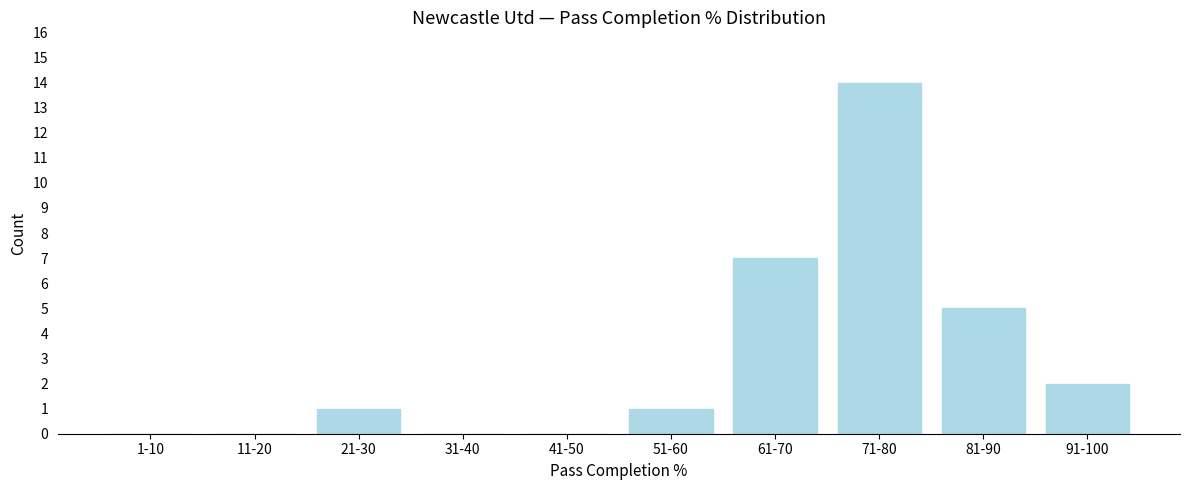

Reading left to right, extract all data points from this chart.

1-10=0	11-20=0	21-30=1	31-40=0	41-50=0	51-60=1	61-70=7	71-80=14	81-90=5	91-100=2